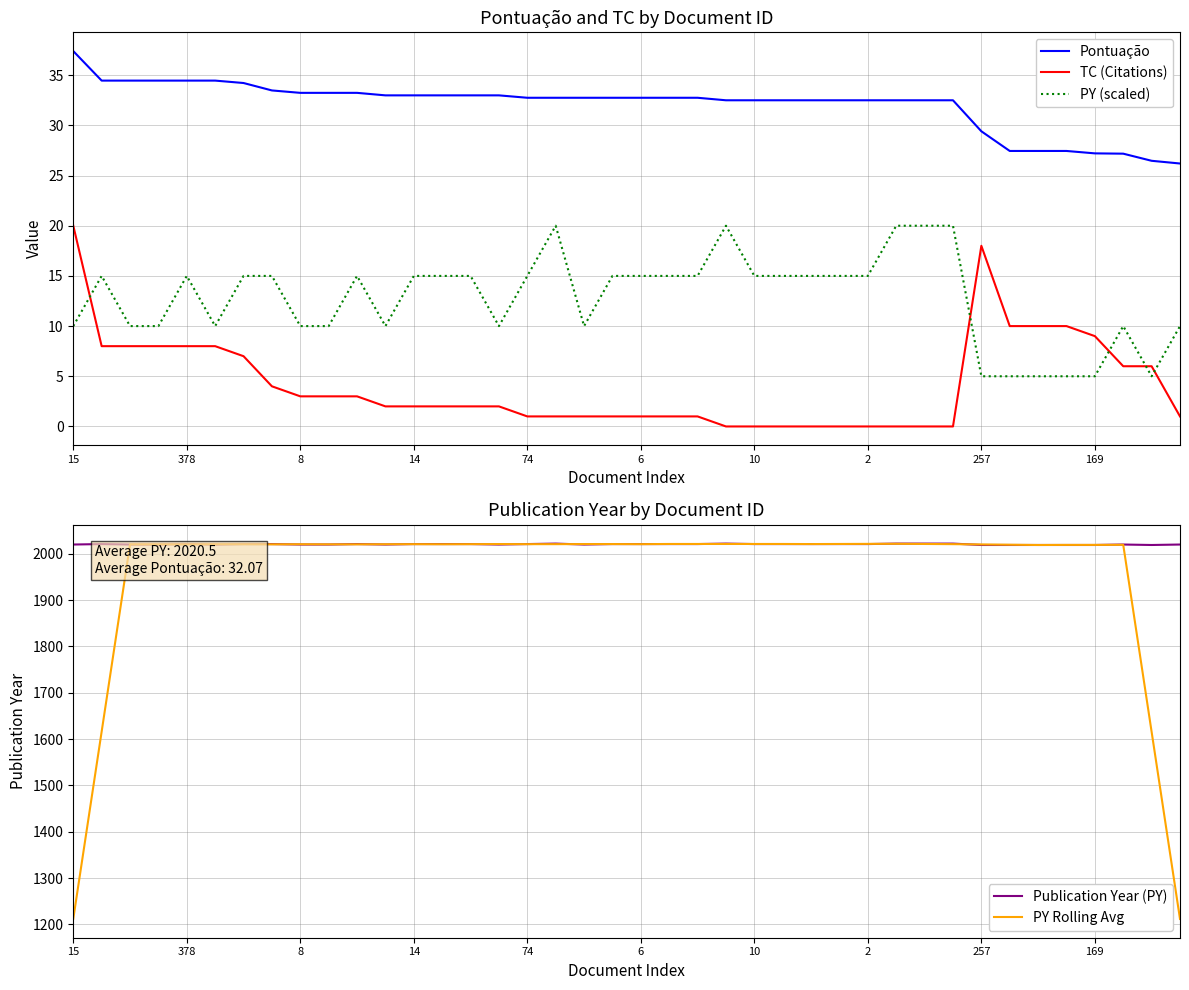

What is the spread (max minus min) of values at 23?

2022.0